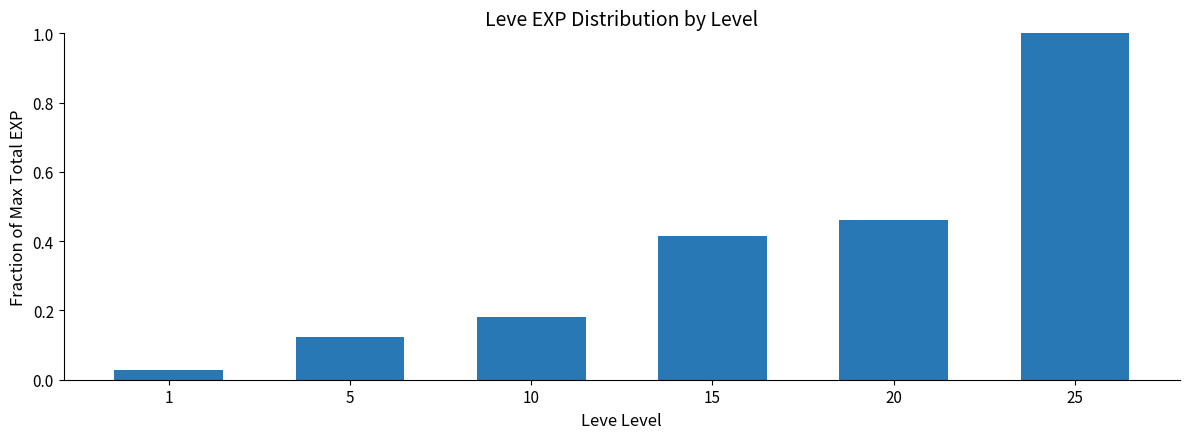

List the labels in order of value, smallest first.

1, 5, 10, 15, 20, 25